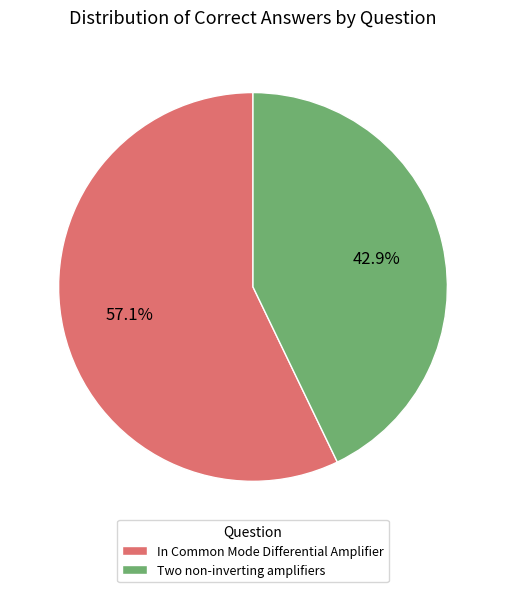

Combined, what portion of the pie is In Common Mode Differential Amplifier and Two non-inverting amplifiers?

100.0%